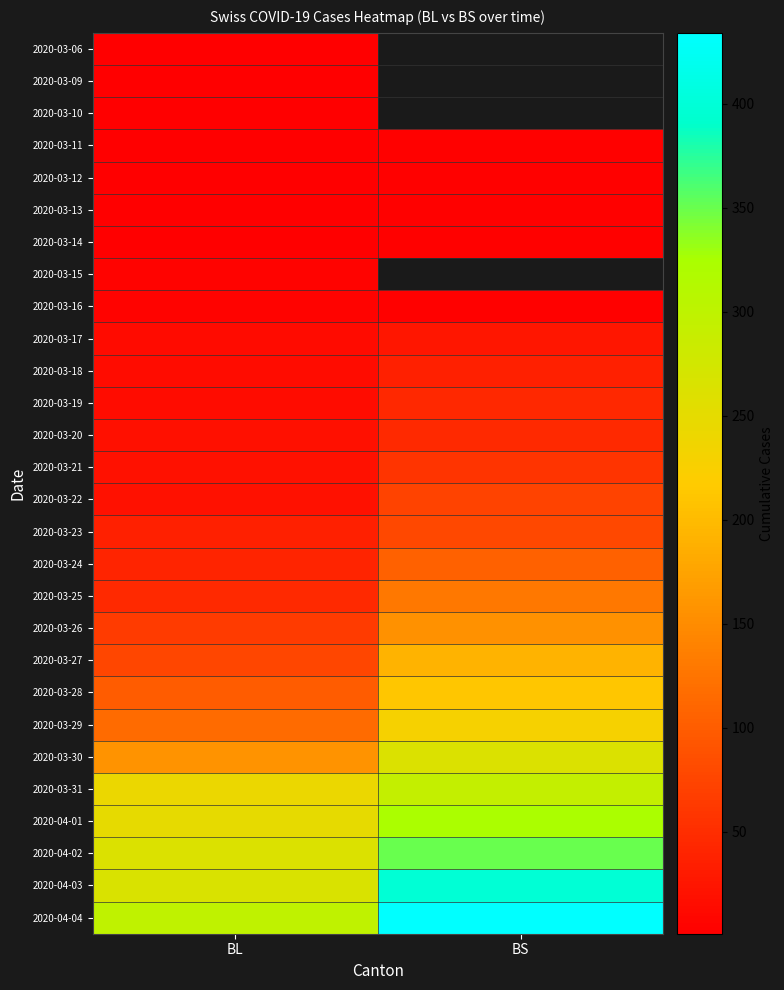

True or false: 2020-03-21 has a value of 80.2 at BS.

False